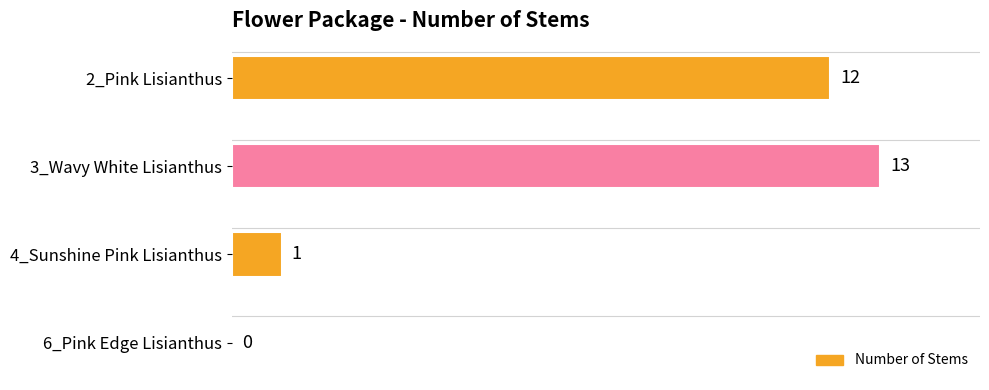

What is the greatest value displayed?

13